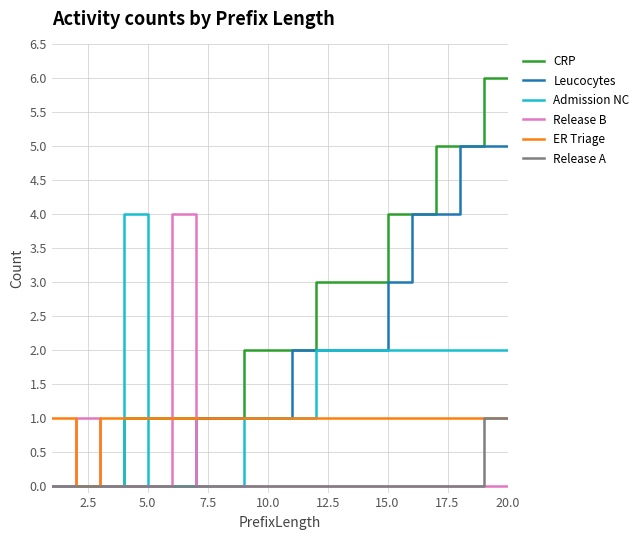

How many distinct data groups are displayed?

6